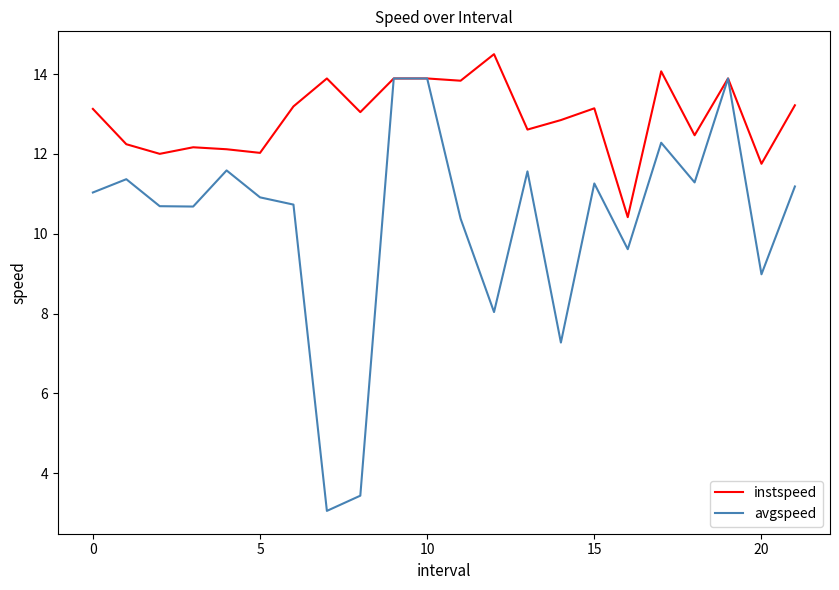

How many values in the avgspeed series are below 11?

11